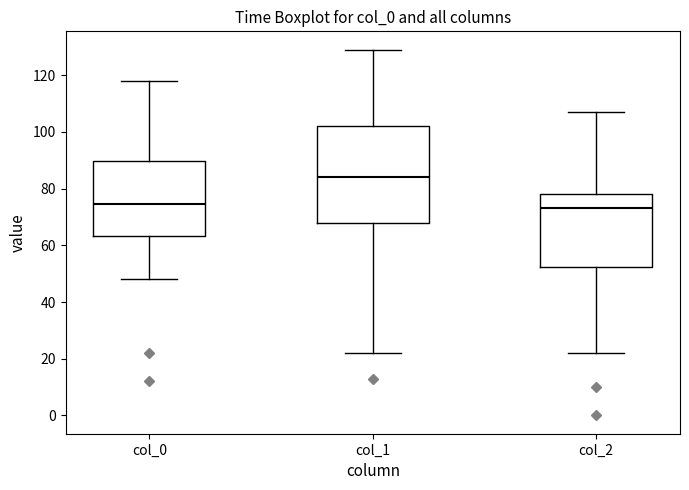

Reading left to right, read every box against the y-axis: the position of its median line, the range the box covers, and the ends of its whiskers. The values are not printed on the chart, so give them approximately, as read against the axis.

col_0: median 74, box 64 to 90, whiskers 48 to 118
col_1: median 84, box 68 to 102, whiskers 22 to 130
col_2: median 74, box 52 to 78, whiskers 22 to 108